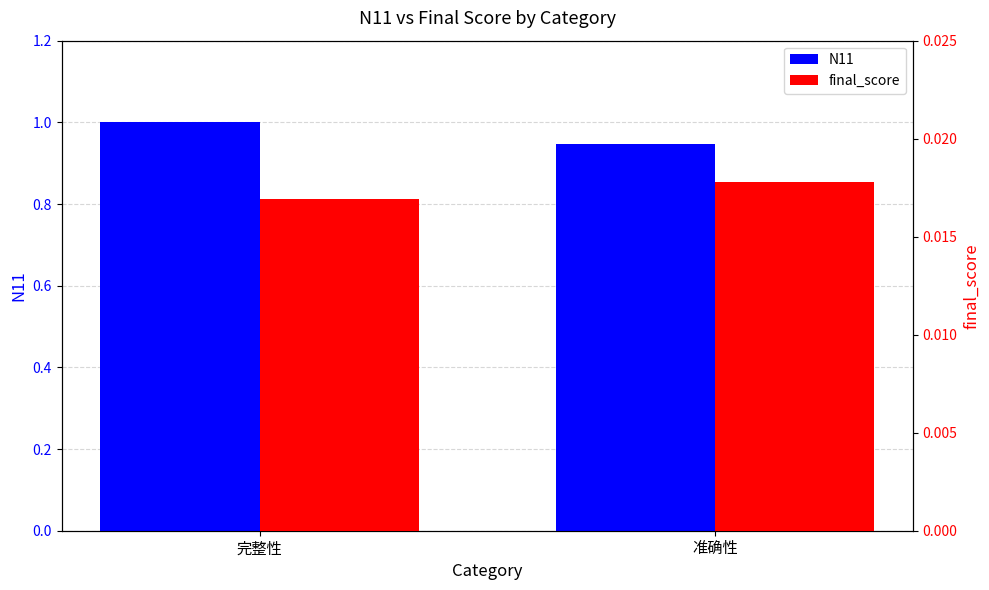

List the labels in order of N11 value, largest first.

完整性, 准确性